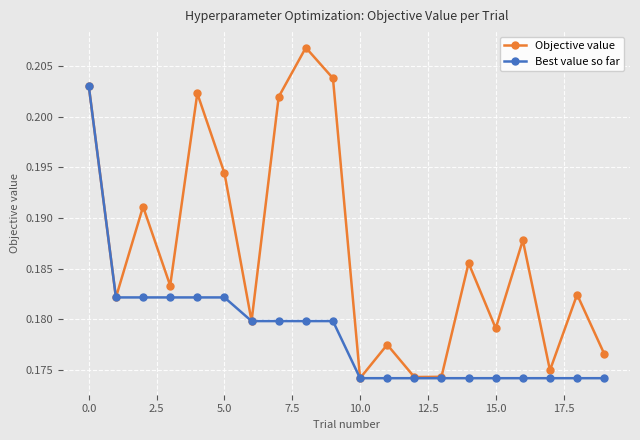

Rank the series by their average value, from lowest to highest.

Best value so far, Objective value